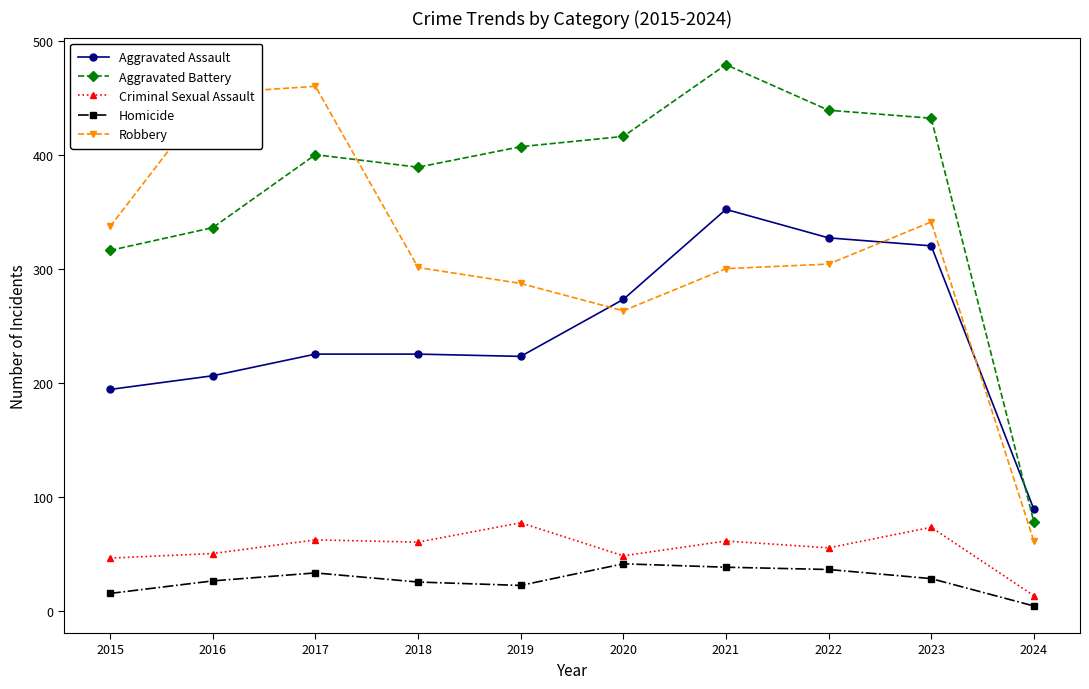

What is the minimum value for Robbery?

61